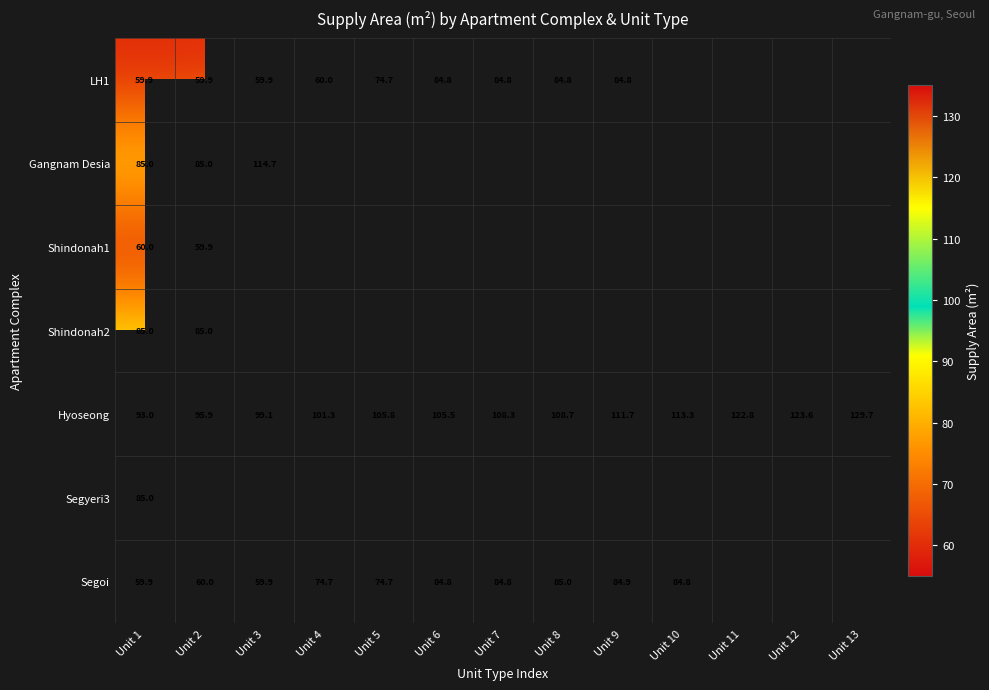

Is the value of Segoi at Unit 8 greater than the value of Hyoseong at Unit 1?

No